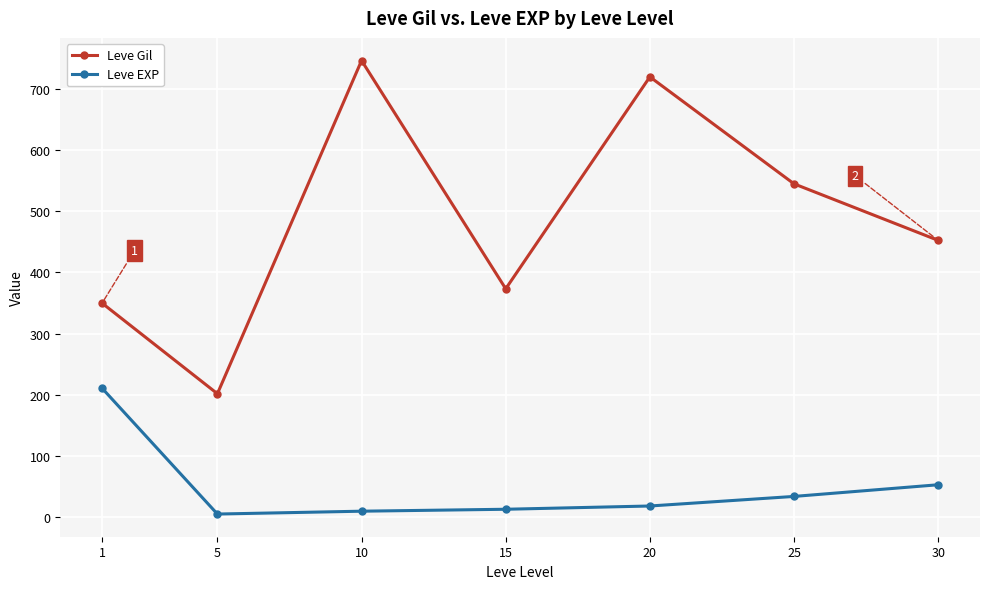

At which label is Leve Gil closest to 474?

30